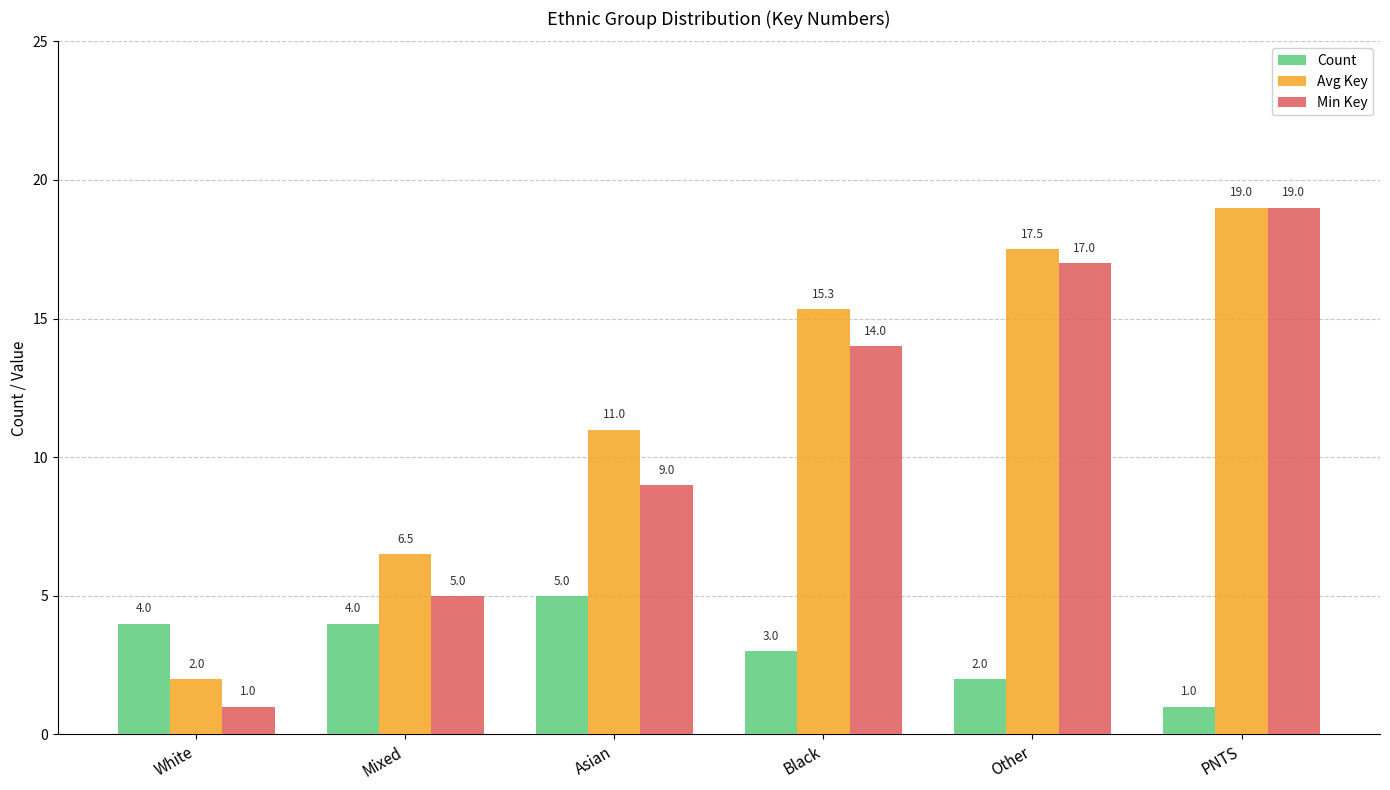

Which series changed the most between White and Asian?

Avg Key